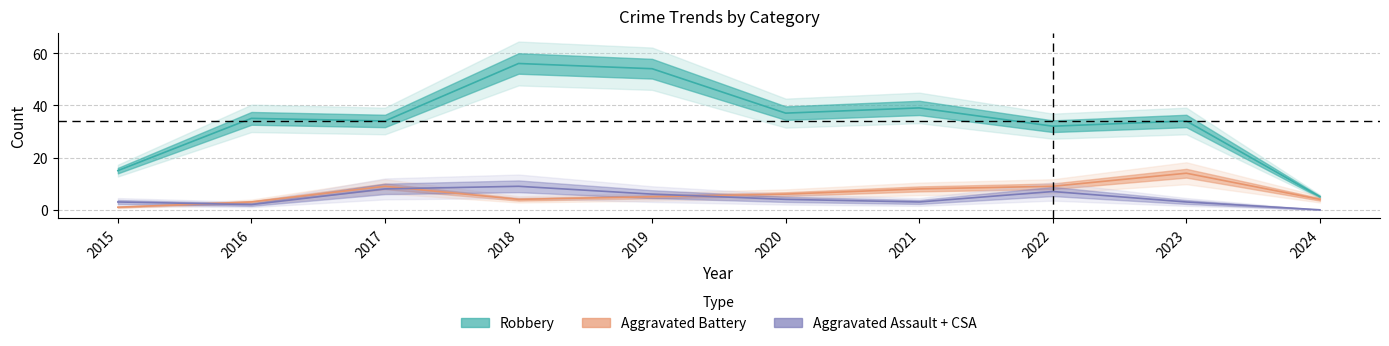

What is the average value of the Aggravated Battery series?

6